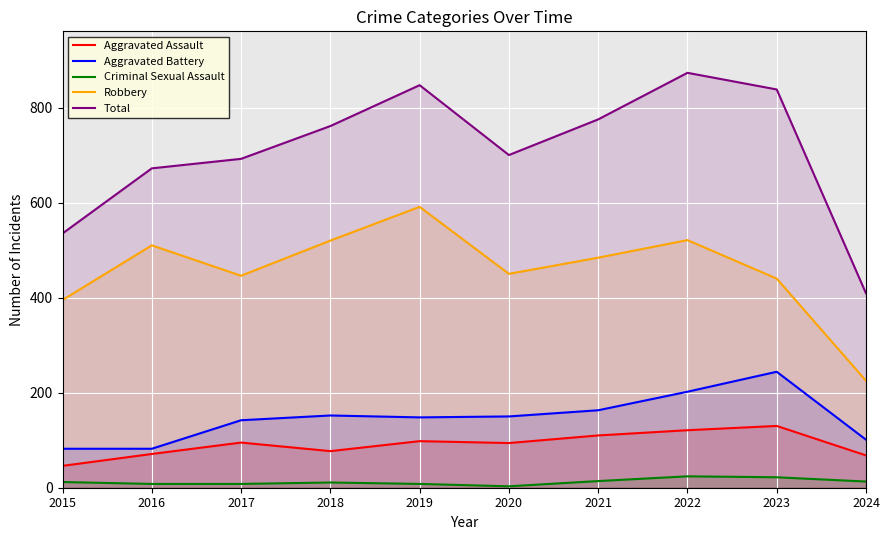

Which series has the widest spread of values?

Total